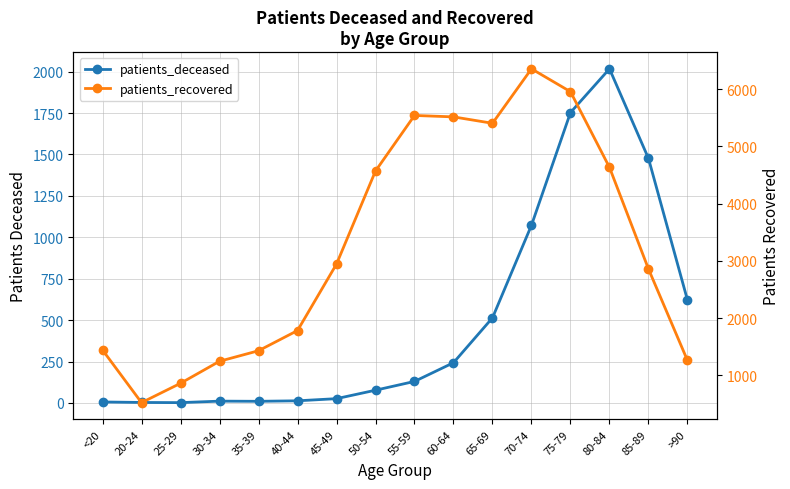

How many data points does each series have?

16